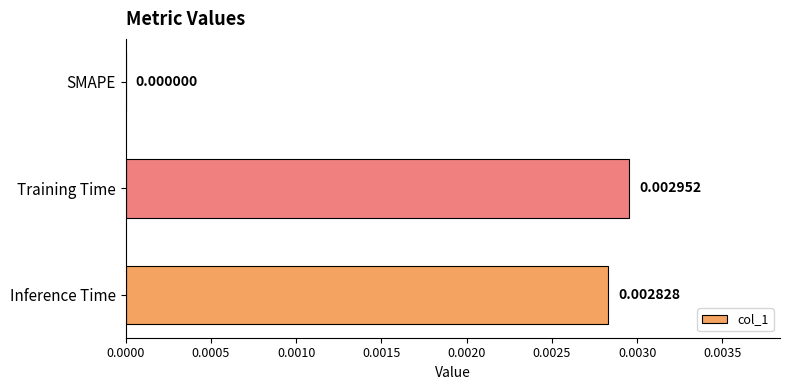

At which category does the chart reach its peak across all series?

Training Time